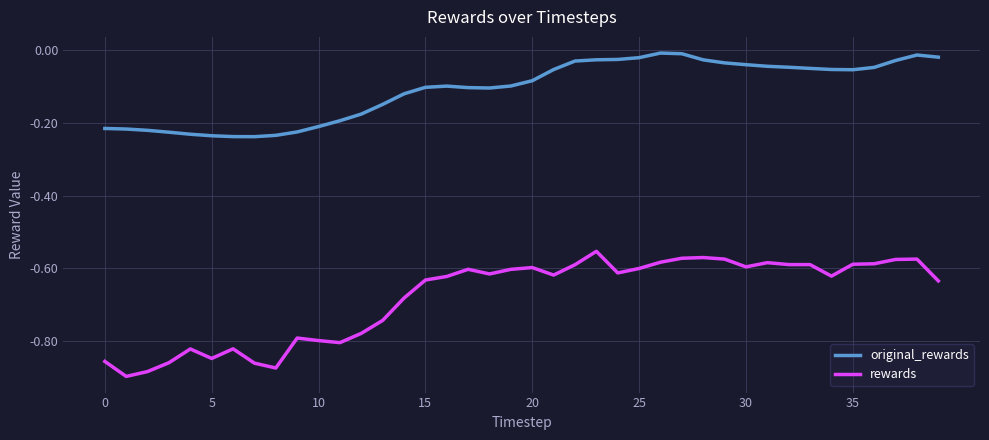

Which series has the largest total across all categories?

original_rewards